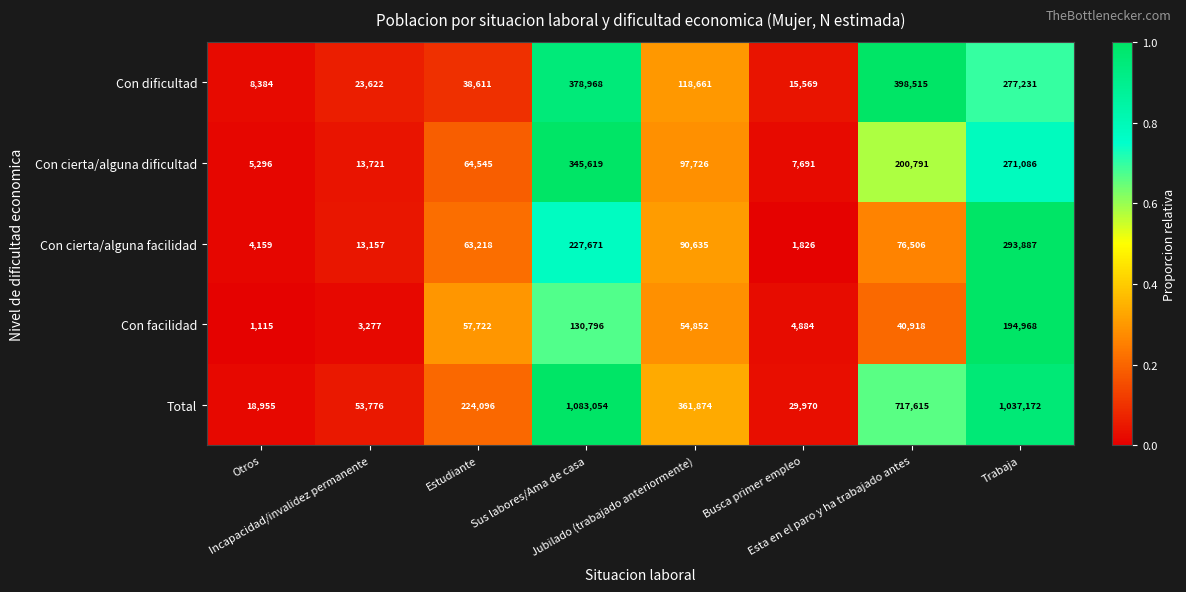

Which series has the largest total across all categories?

Total